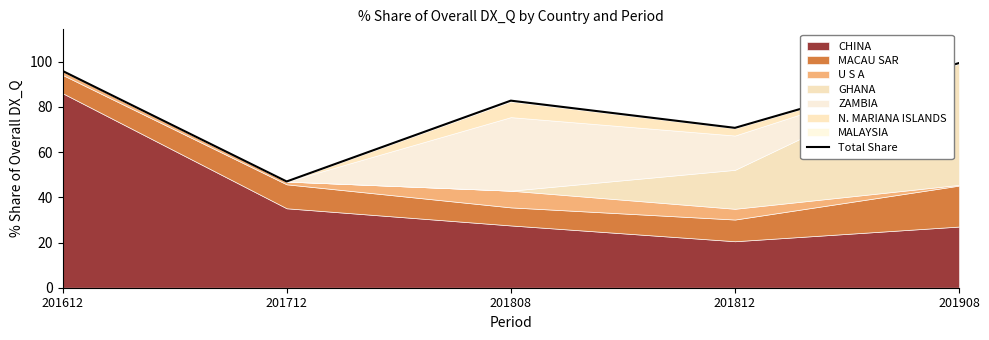

Which label corresponds to the largest value in the chart?

201908